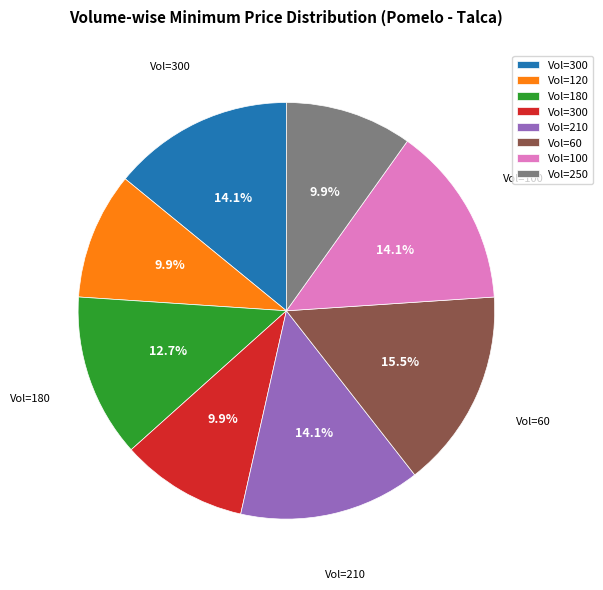

Does any single category account for the majority?

No